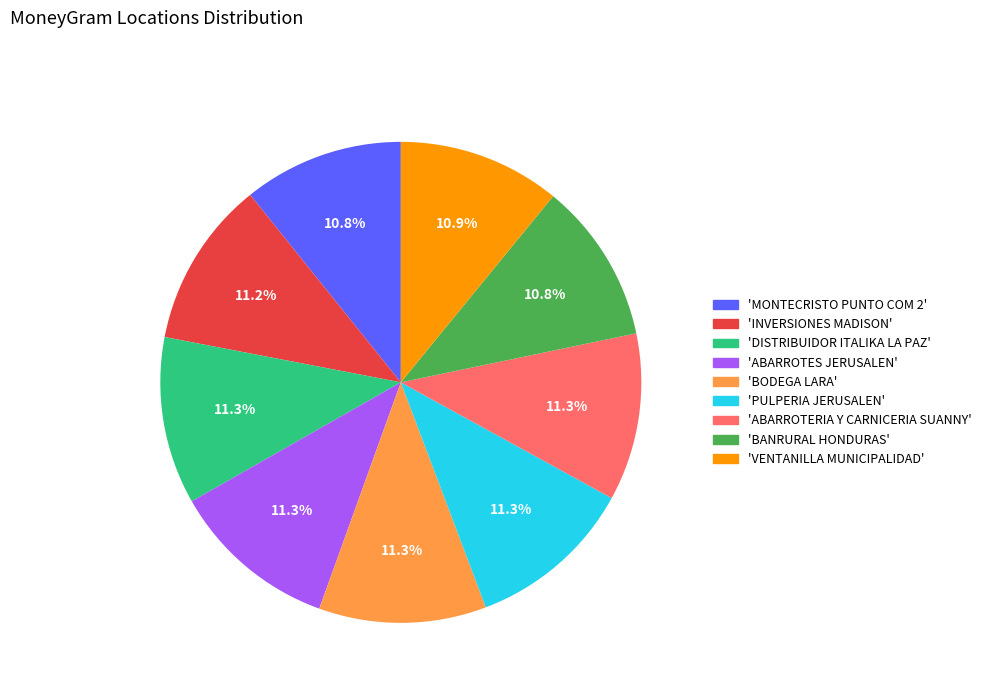

How many segments does this pie chart have?

9